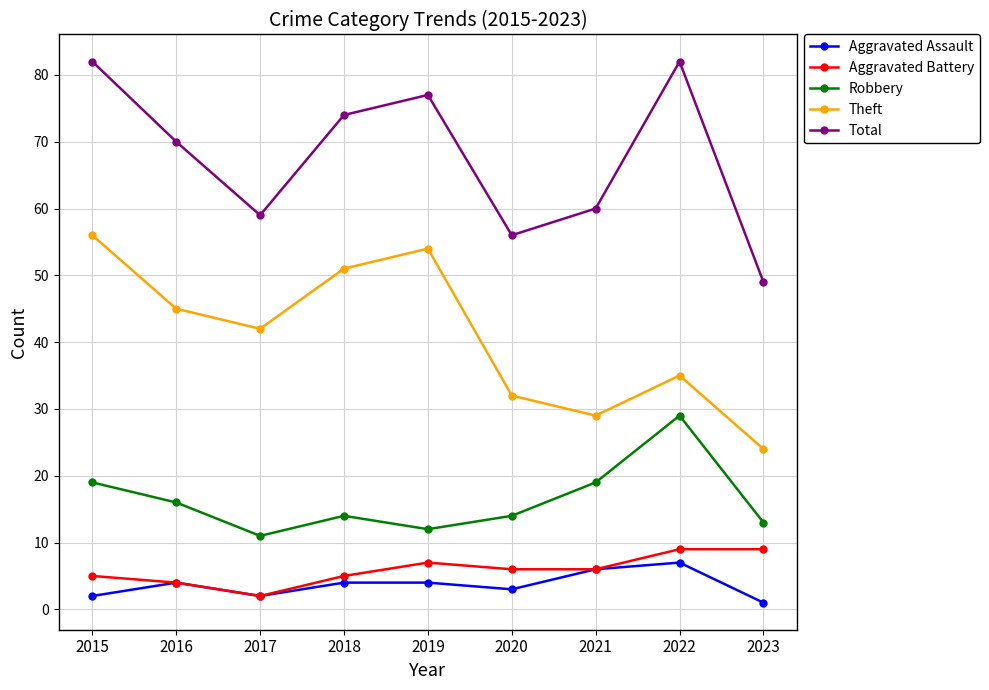

What is the total value across all series at 2016?

139